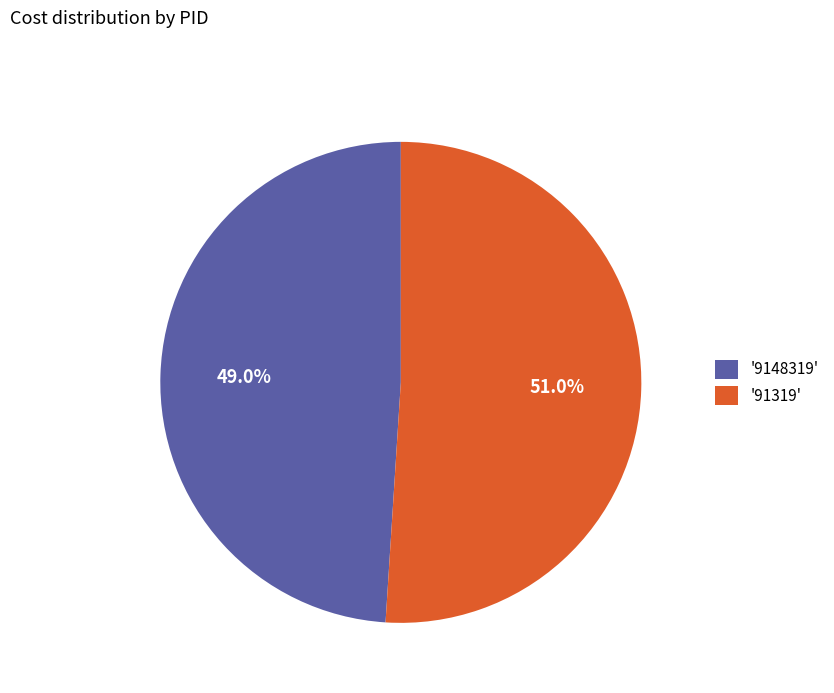

Between '9148319' and '91319', which is larger?

'91319'